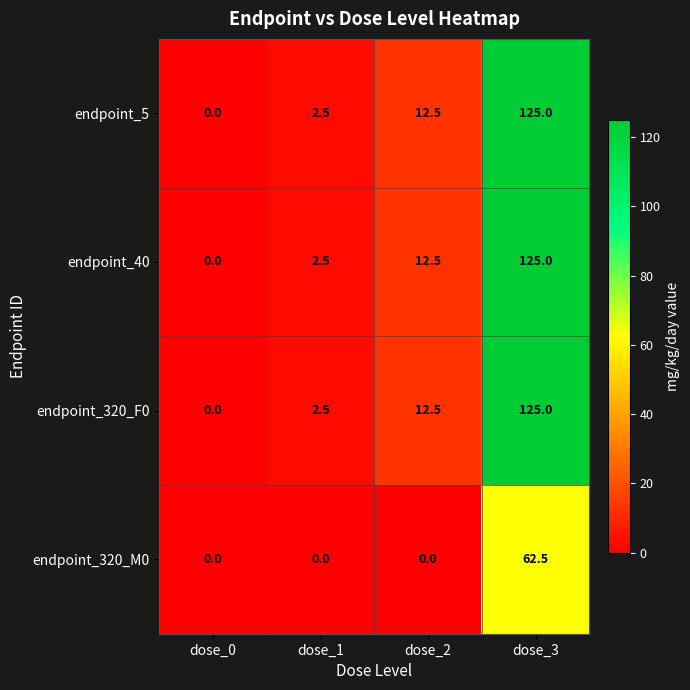

Reading left to right, extract all data points from this chart.

endpoint_5: dose_0=0.0	dose_1=2.5	dose_2=12.5	dose_3=125.0
endpoint_40: dose_0=0.0	dose_1=2.5	dose_2=12.5	dose_3=125.0
endpoint_320_F0: dose_0=0.0	dose_1=2.5	dose_2=12.5	dose_3=125.0
endpoint_320_M0: dose_0=0.0	dose_1=0.0	dose_2=0.0	dose_3=62.5